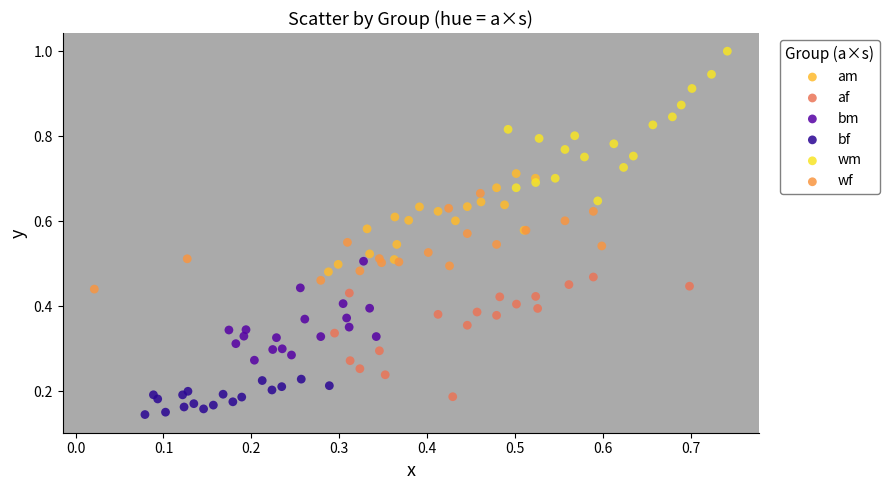

Which series contains the lowest Y value?

bf